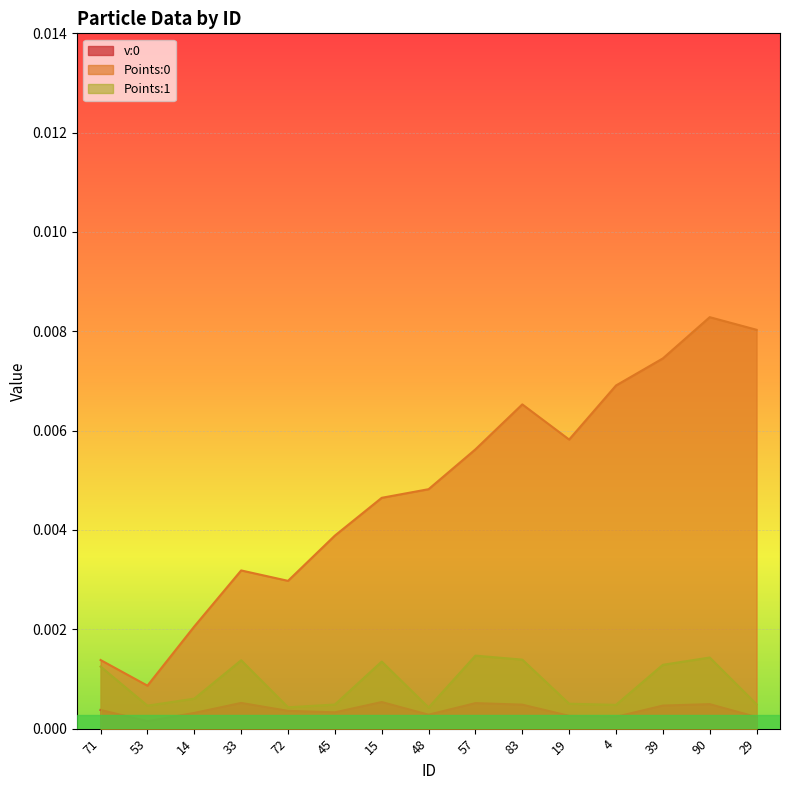

How many lines are shown in the chart?

3